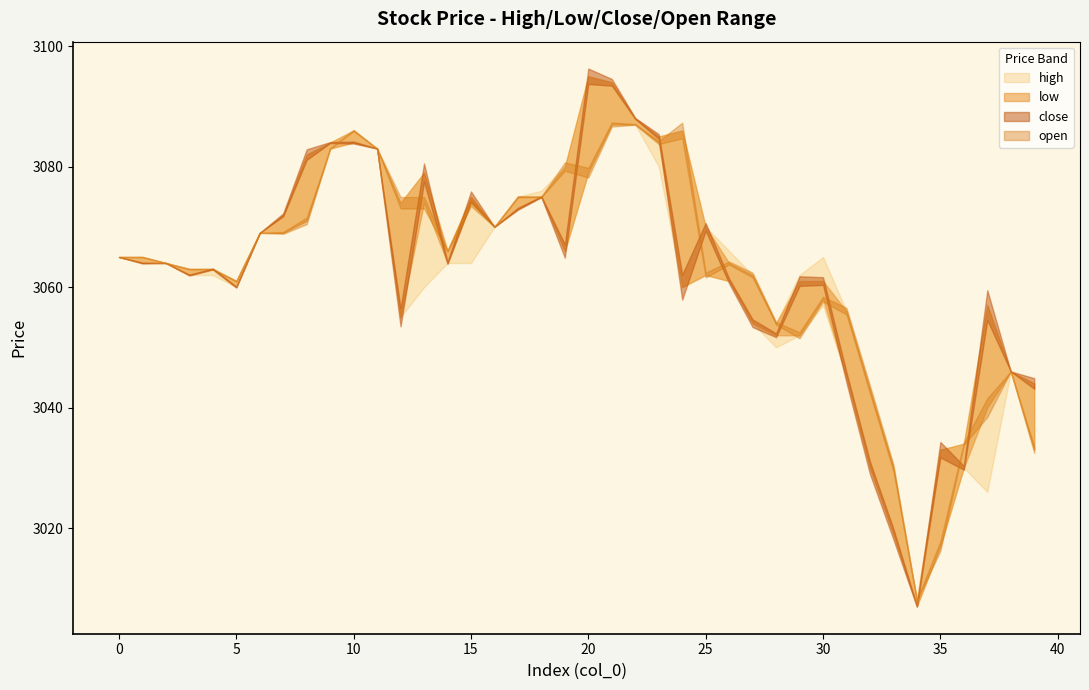

At which label does open reach its peak?

21